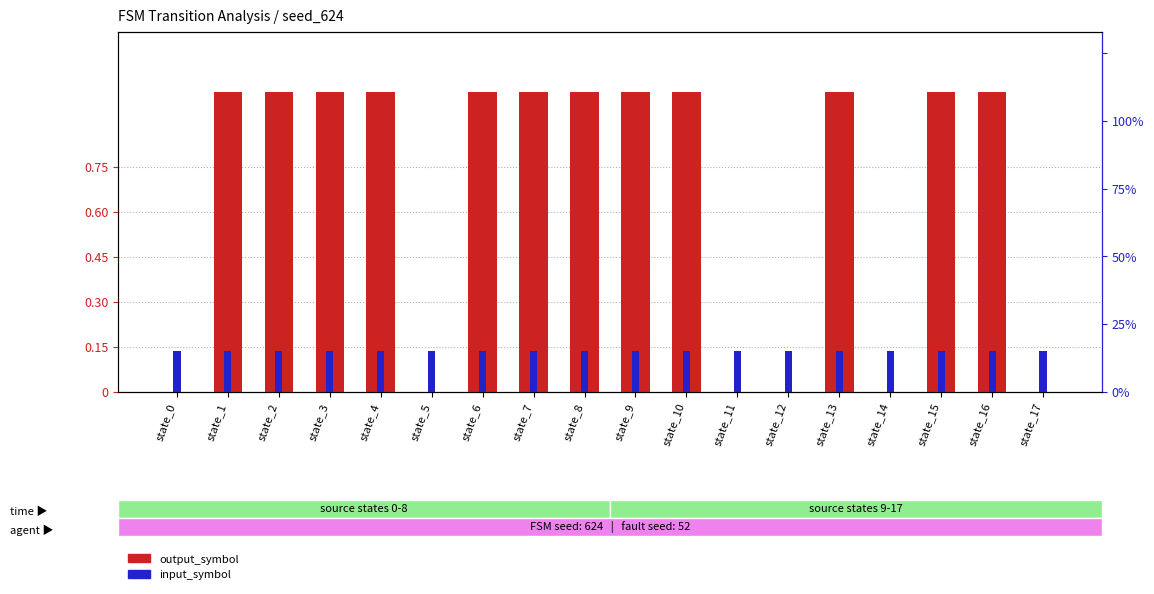

Is the value of output_symbol at state_15 greater than the value of input_symbol at state_3?

Yes